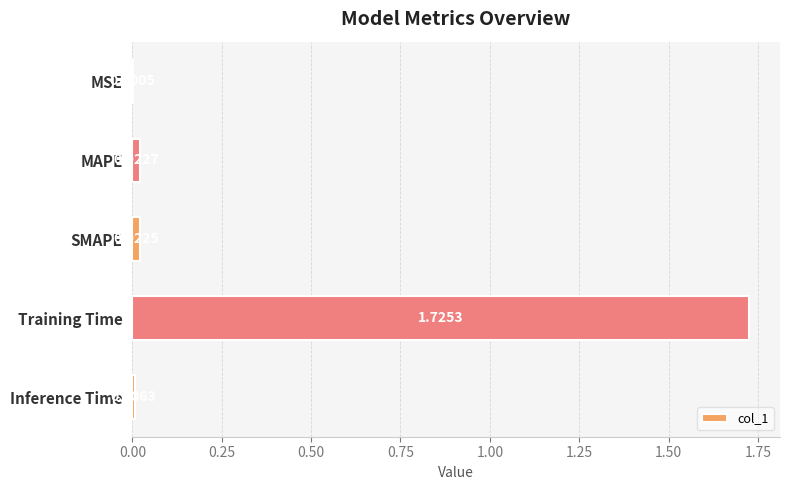

At which category does the chart reach its peak across all series?

Training Time